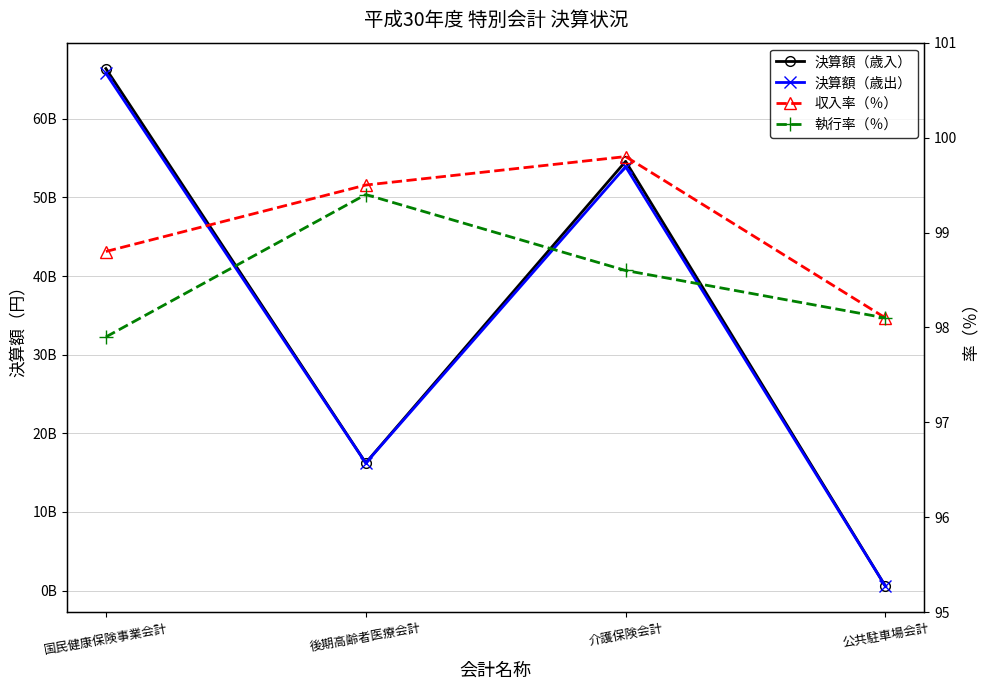

At which label does 収入率（％） first exceed 99?

後期高齢者医療会計